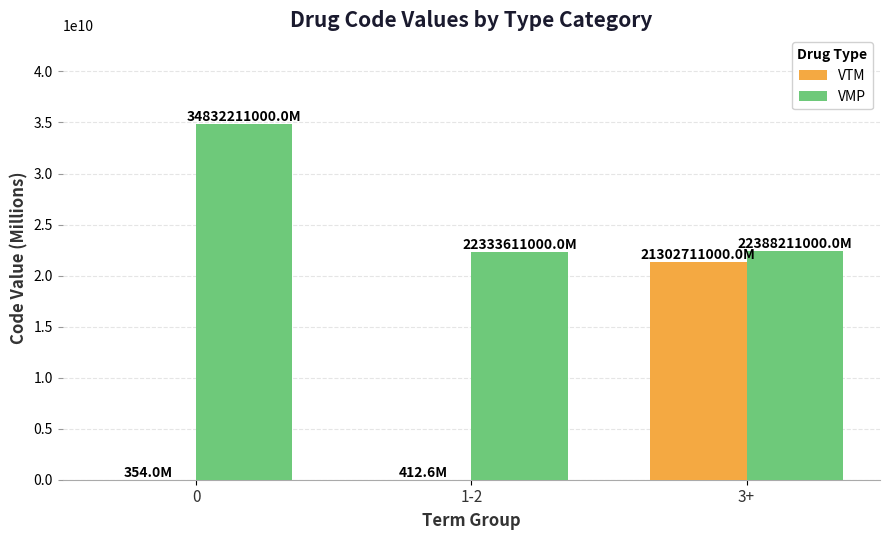

What is the sum of all VMP values?

79554033000.0